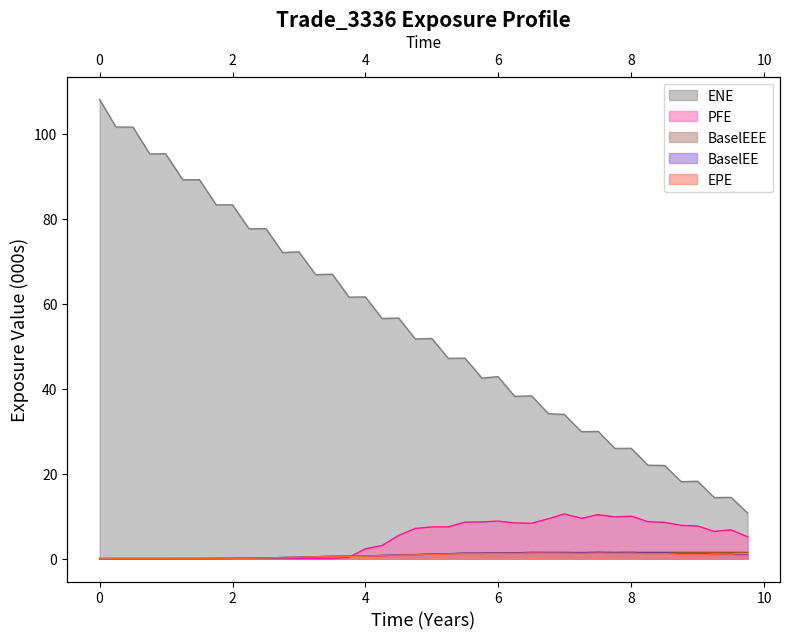

What are all the series names shown in the legend?

ENE, EPE, BaselEE, PFE, BaselEEE